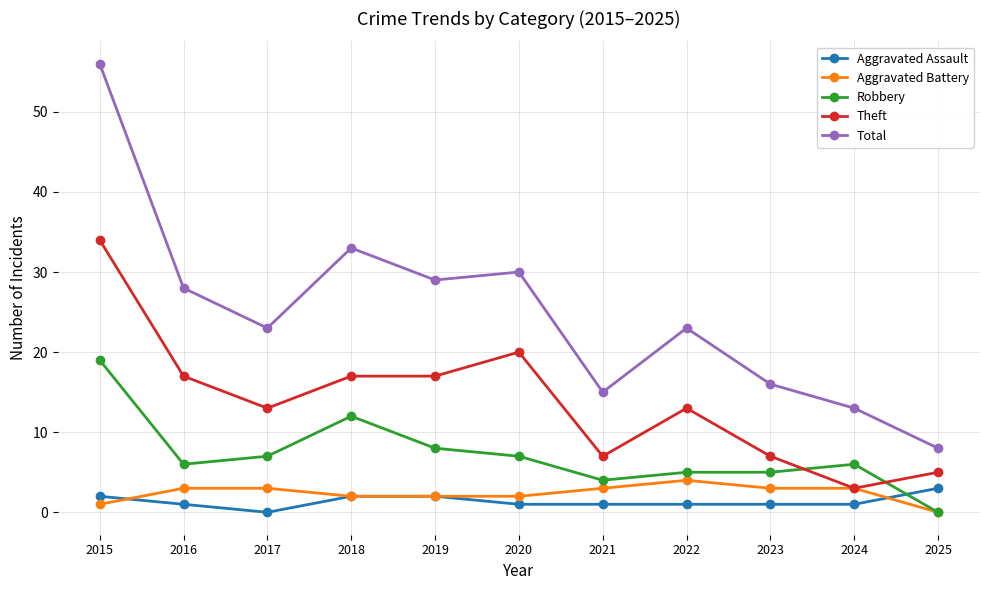

What is the difference between the maximum and minimum values in the Robbery series?

19